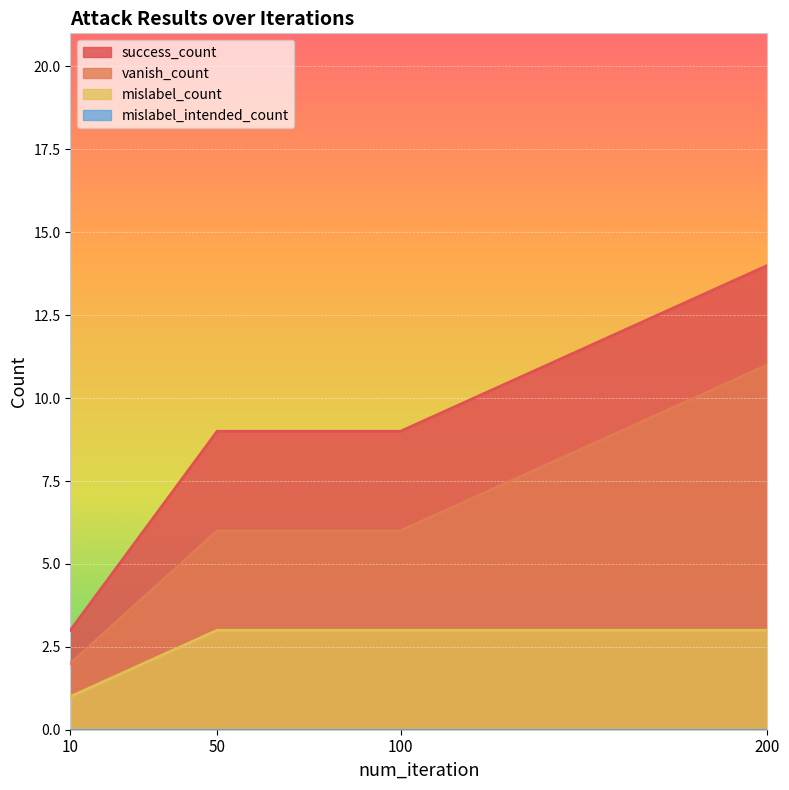

True or false: success_count has more than 0 interior local peaks.

False